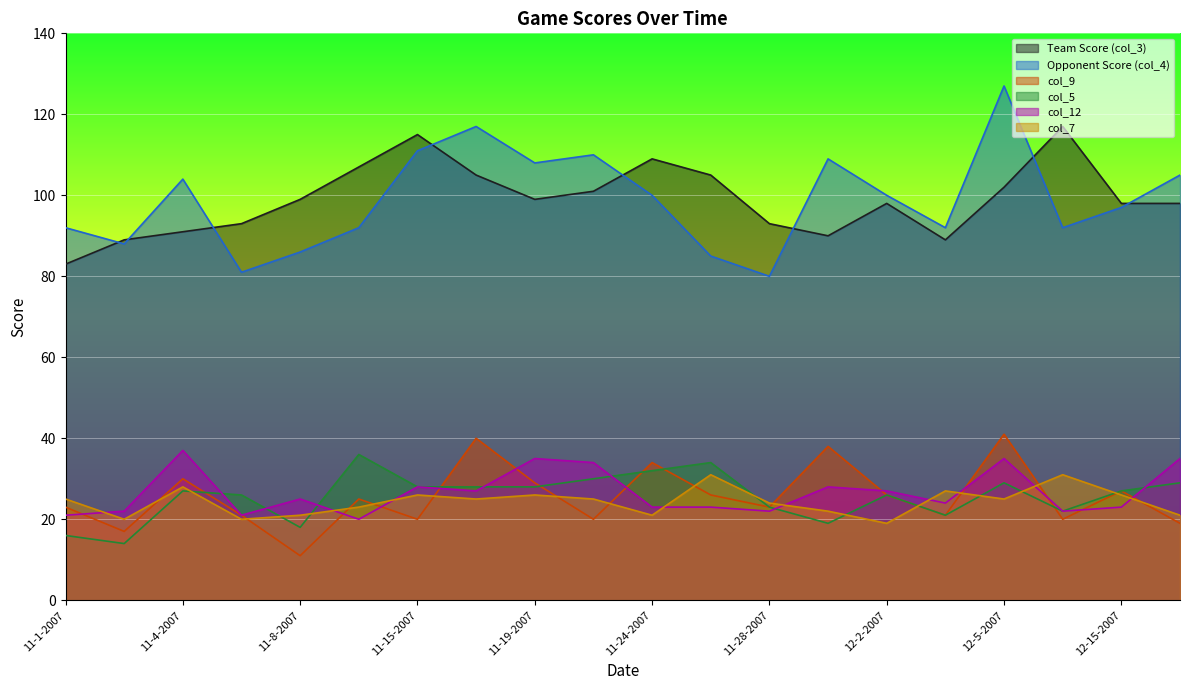

Rank the series by their maximum value, from lowest to highest.

col_7, col_5, col_12, col_9, col_3, col_4